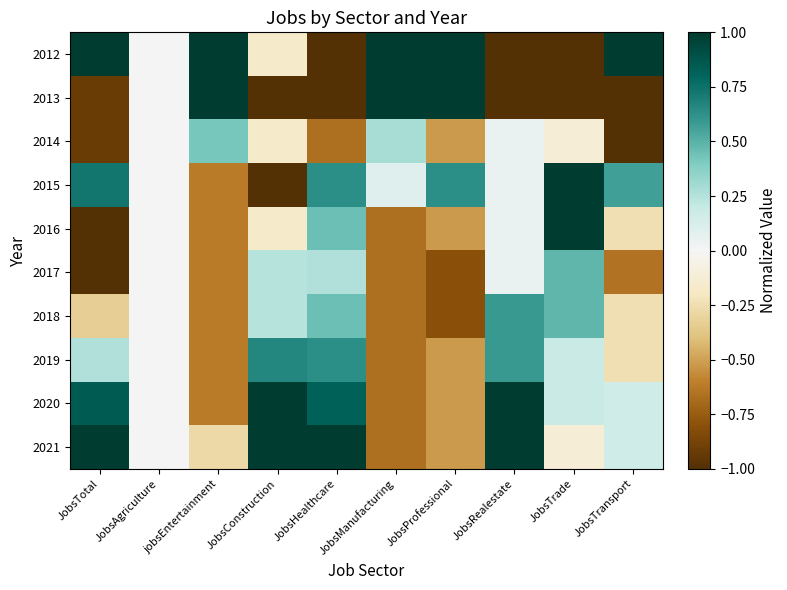

Reading left to right, list all the values displayed in this chart.

2012: JobsTotal=1.2	JobsAgriculture=0.0	jobsEntertainment=2.5	JobsConstruction=-0.2	JobsHealthcare=-1.4	JobsManufacturing=2.4	JobsProfessional=2.4	JobsRealestate=-2.1	JobsTrade=-1.9	JobsTransport=2.6
2013: JobsTotal=-0.9	JobsAgriculture=0.0	jobsEntertainment=1.1	JobsConstruction=-2.2	JobsHealthcare=-2.2	JobsManufacturing=1.2	JobsProfessional=1.2	JobsRealestate=-1.6	JobsTrade=-1.6	JobsTransport=-1.1
2014: JobsTotal=-0.9	JobsAgriculture=0.0	jobsEntertainment=0.4	JobsConstruction=-0.2	JobsHealthcare=-0.7	JobsManufacturing=0.3	JobsProfessional=-0.5	JobsRealestate=0.1	JobsTrade=-0.1	JobsTransport=-1.1
2015: JobsTotal=0.7	JobsAgriculture=0.0	jobsEntertainment=-0.6	JobsConstruction=-1.0	JobsHealthcare=0.6	JobsManufacturing=0.1	JobsProfessional=0.6	JobsRealestate=0.1	JobsTrade=1.4	JobsTransport=0.6
2016: JobsTotal=-1.4	JobsAgriculture=0.0	jobsEntertainment=-0.6	JobsConstruction=-0.2	JobsHealthcare=0.4	JobsManufacturing=-0.7	JobsProfessional=-0.5	JobsRealestate=0.1	JobsTrade=1.1	JobsTransport=-0.2
2017: JobsTotal=-1.0	JobsAgriculture=0.0	jobsEntertainment=-0.6	JobsConstruction=0.2	JobsHealthcare=0.3	JobsManufacturing=-0.7	JobsProfessional=-0.8	JobsRealestate=0.1	JobsTrade=0.5	JobsTransport=-0.7
2018: JobsTotal=-0.3	JobsAgriculture=0.0	jobsEntertainment=-0.6	JobsConstruction=0.2	JobsHealthcare=0.4	JobsManufacturing=-0.7	JobsProfessional=-0.8	JobsRealestate=0.6	JobsTrade=0.5	JobsTransport=-0.2
2019: JobsTotal=0.3	JobsAgriculture=0.0	jobsEntertainment=-0.6	JobsConstruction=0.7	JobsHealthcare=0.6	JobsManufacturing=-0.7	JobsProfessional=-0.5	JobsRealestate=0.6	JobsTrade=0.2	JobsTransport=-0.2
2020: JobsTotal=0.8	JobsAgriculture=0.0	jobsEntertainment=-0.6	JobsConstruction=1.1	JobsHealthcare=0.8	JobsManufacturing=-0.7	JobsProfessional=-0.5	JobsRealestate=1.1	JobsTrade=0.2	JobsTransport=0.2
2021: JobsTotal=1.6	JobsAgriculture=0.0	jobsEntertainment=-0.3	JobsConstruction=1.5	JobsHealthcare=1.0	JobsManufacturing=-0.7	JobsProfessional=-0.5	JobsRealestate=1.1	JobsTrade=-0.1	JobsTransport=0.2